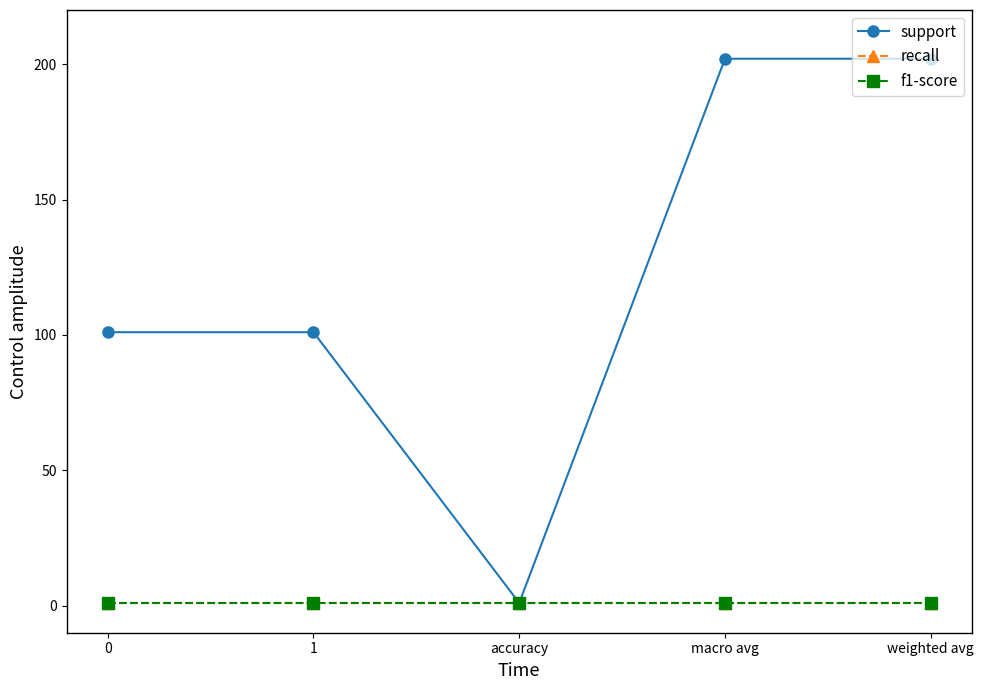

What is the label of the 4th point from the left?

macro avg